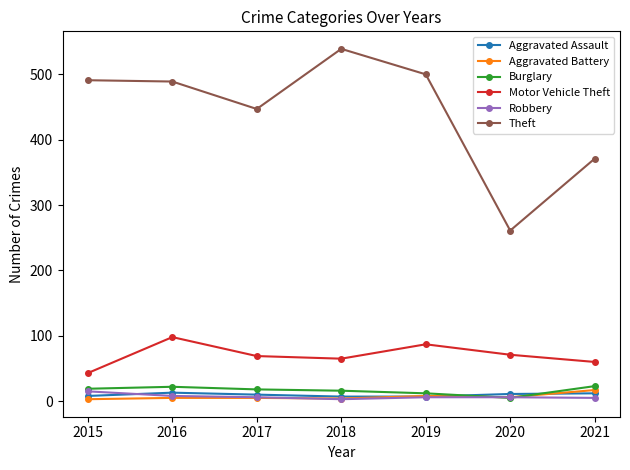

True or false: Theft and Robbery intersect in this chart.

False